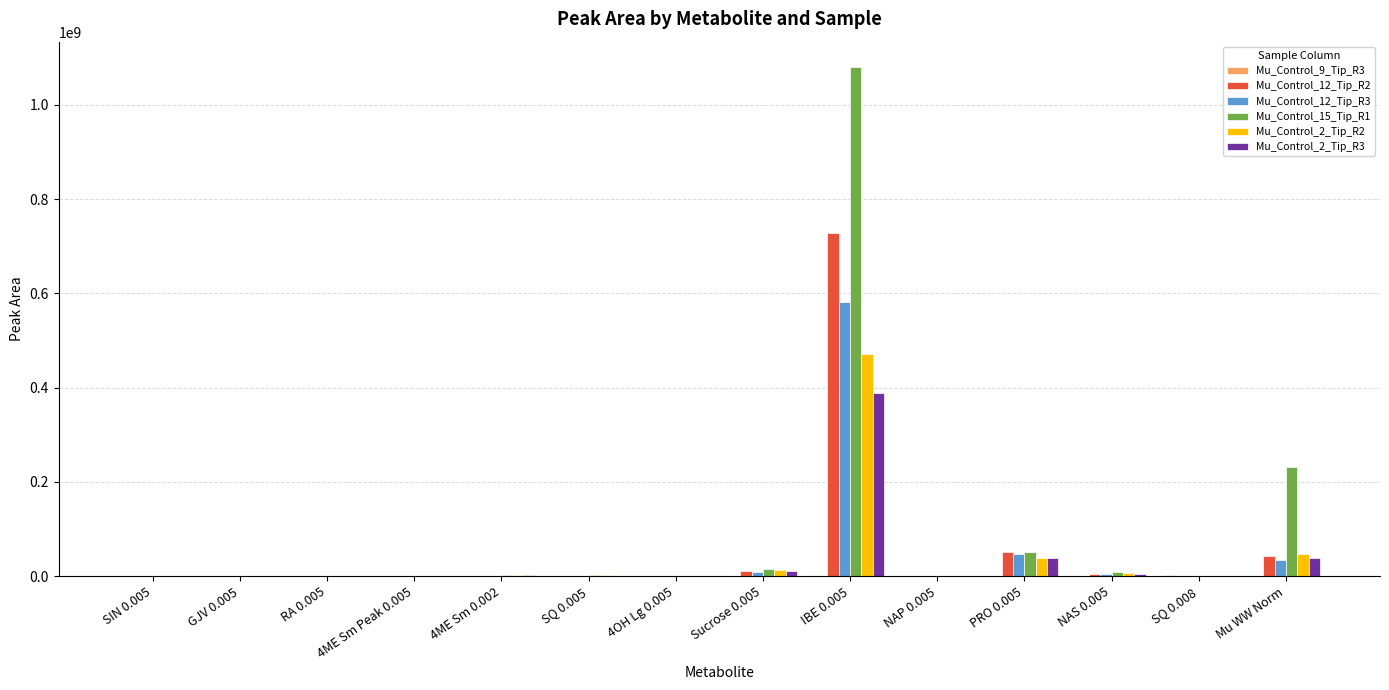

At which category is the sum across all series the highest?

IBE 0.005